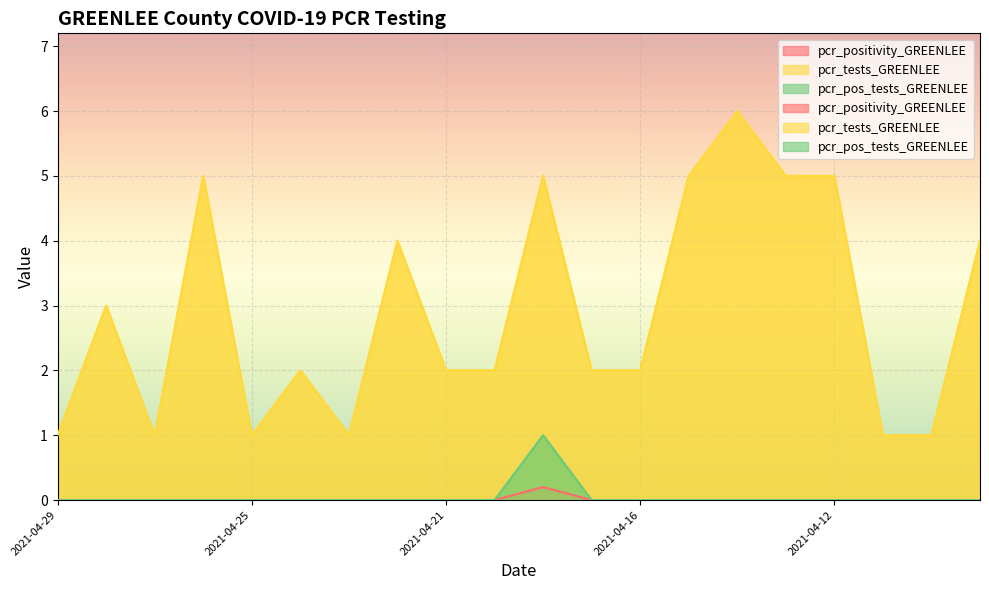

What is the difference between the maximum and minimum values in the pcr_positivity_GREENLEE series?

0.2